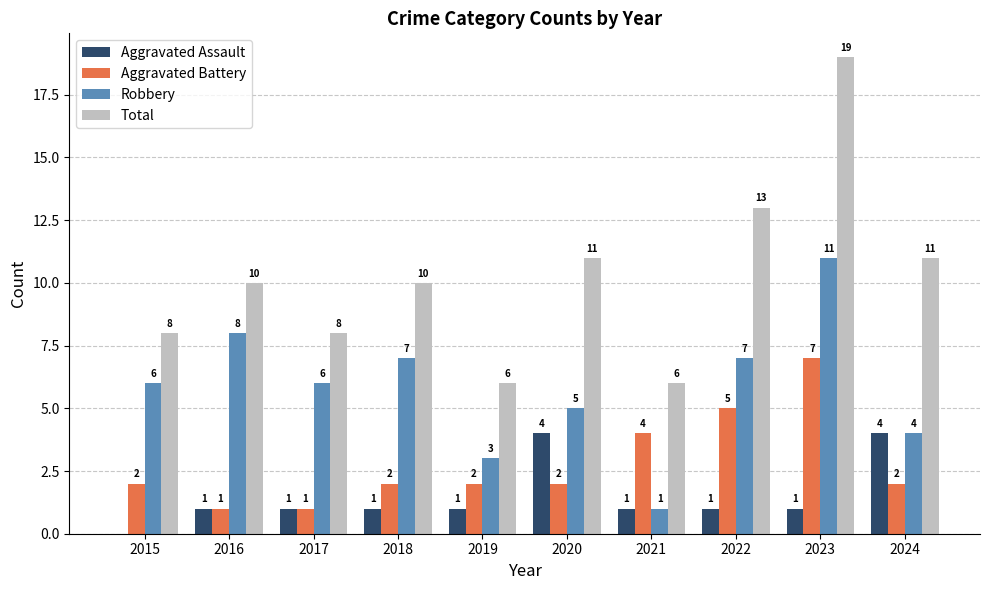

The value of Aggravated Battery at 2022 is 1. True or false?

False